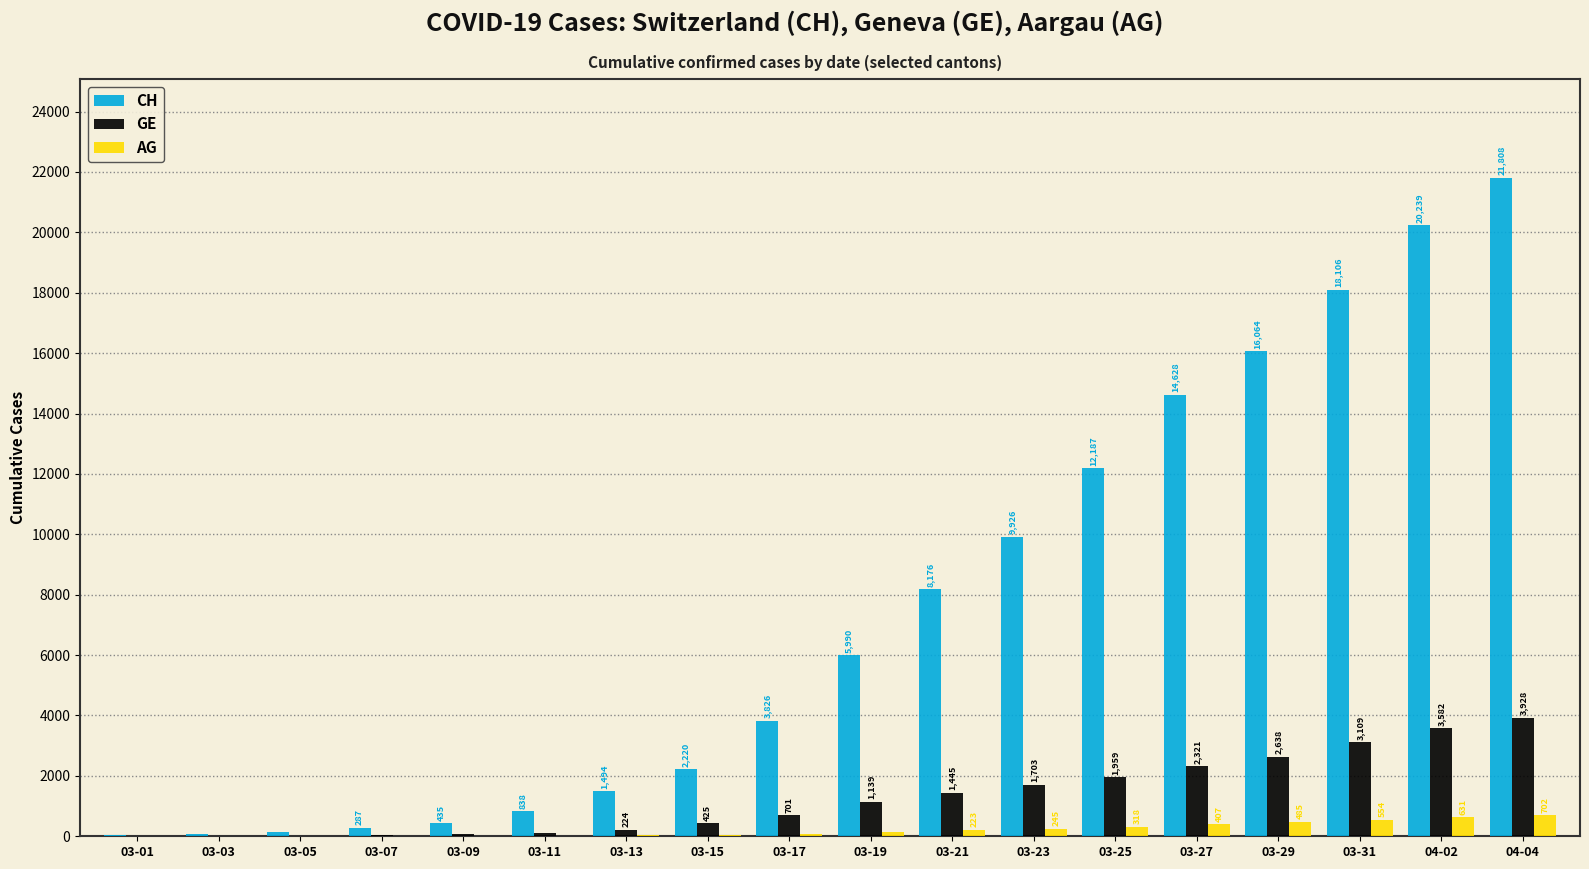

What is the total value across all series at 03-11?

970